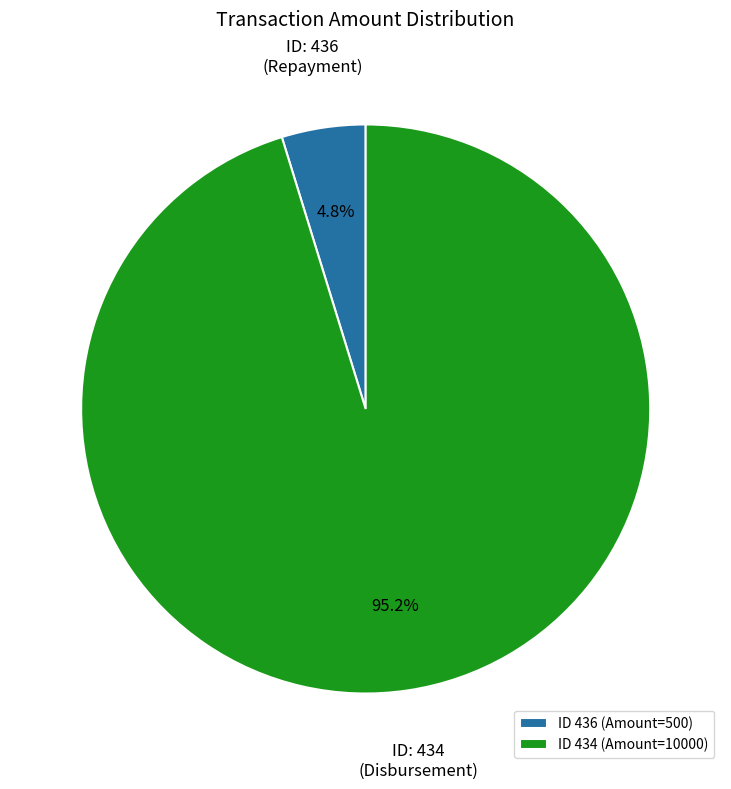

Count the number of slices in the pie.

2